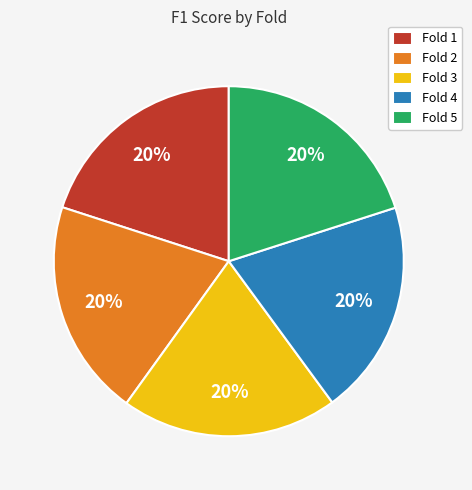

To the nearest percent, what portion does Fold 3 represent?

20%